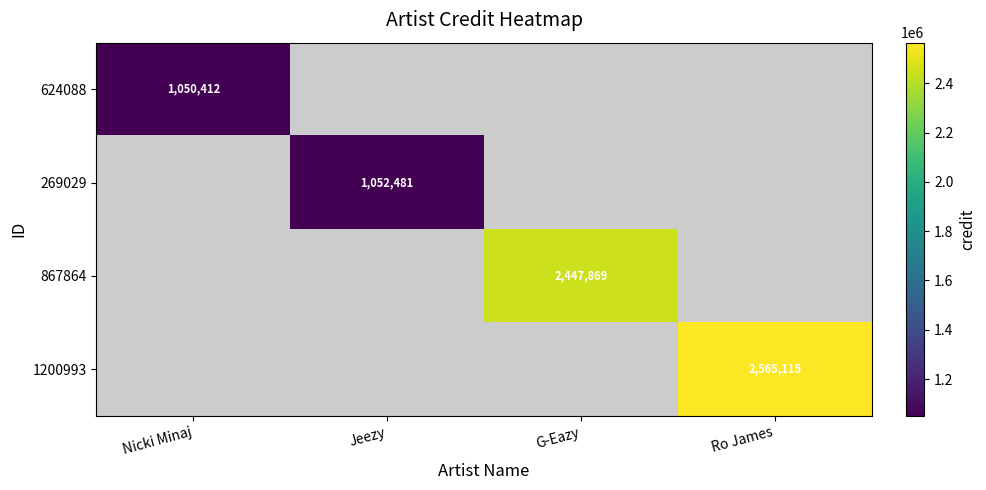

Is it true that 867864 equals 524009 at G-Eazy?

False